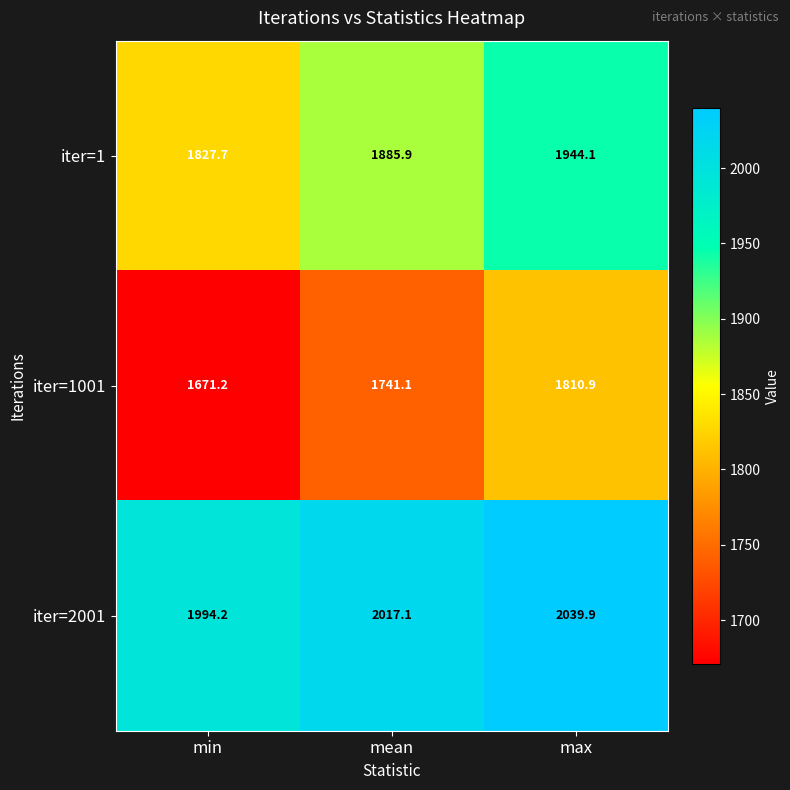

Rank the series at mean from highest to lowest value.

iter=2001, iter=1, iter=1001